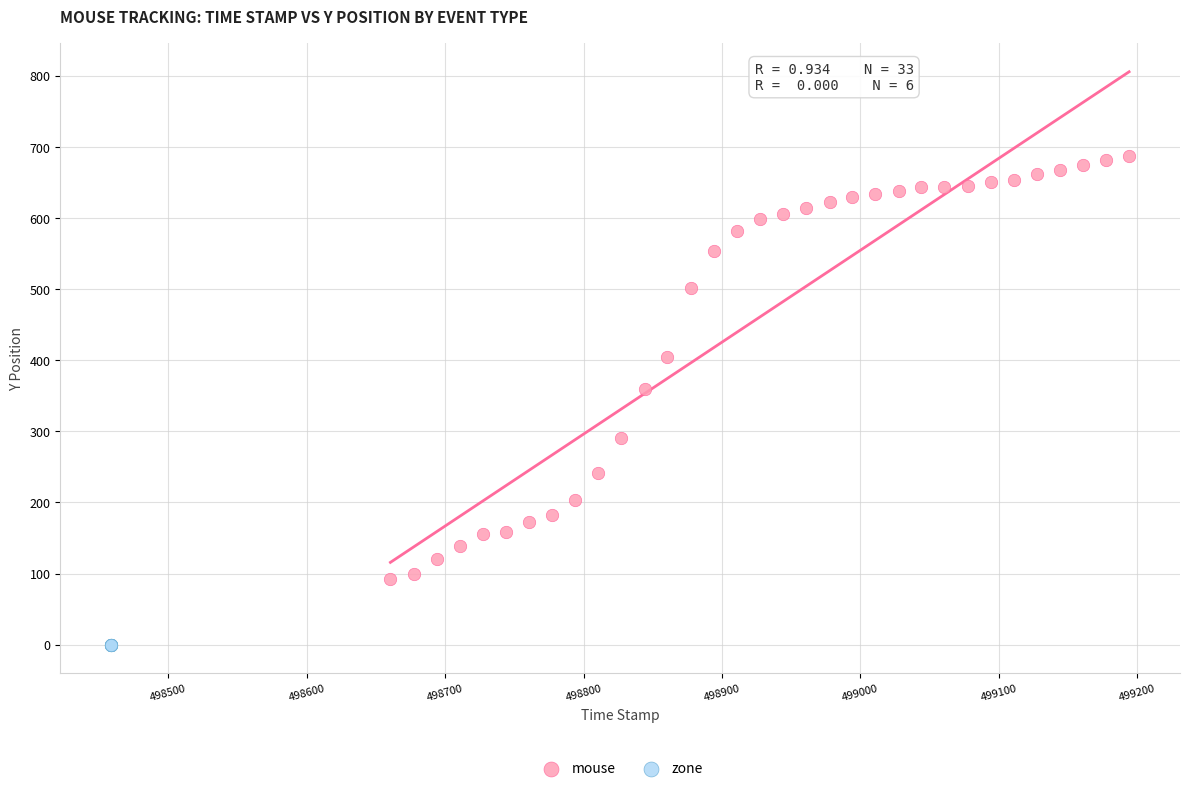

Which series reaches the minimum Y coordinate?

zone